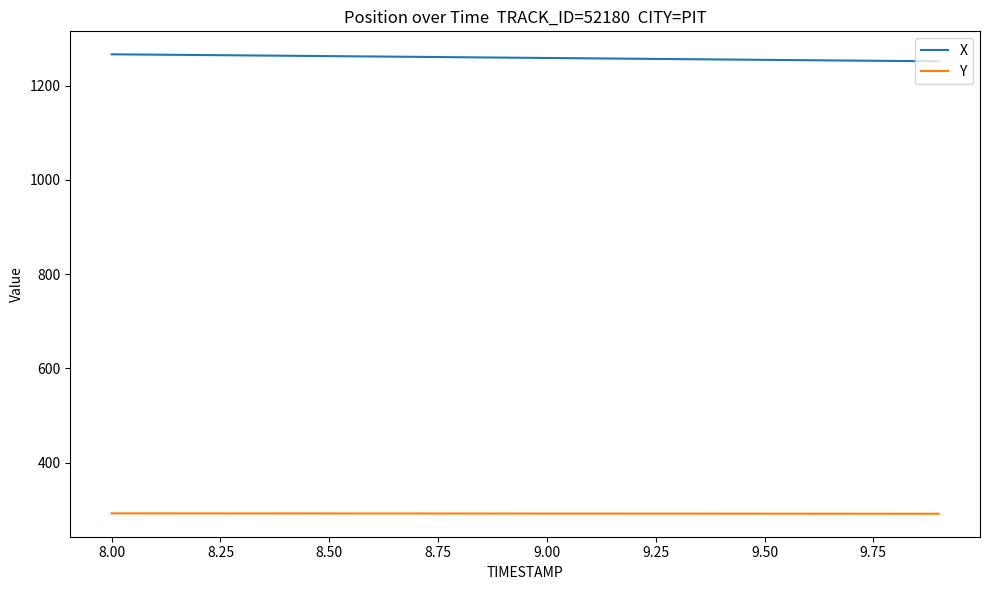

True or false: X and Y cross at least once.

False